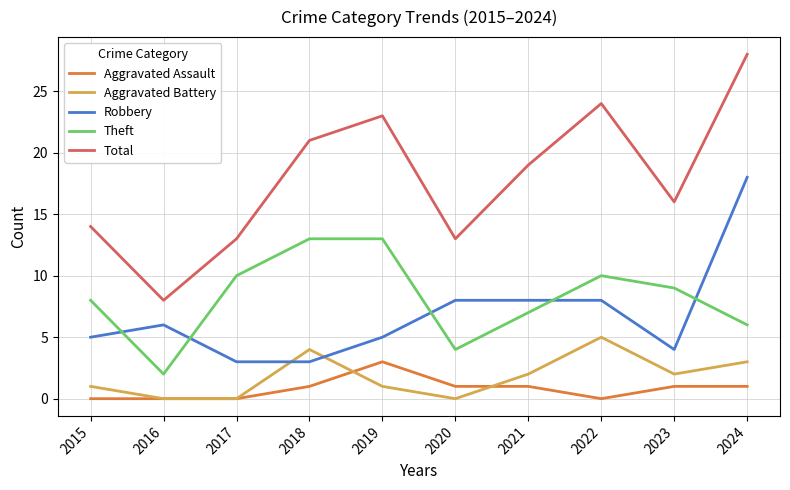

True or false: Aggravated Assault and Robbery intersect in this chart.

False